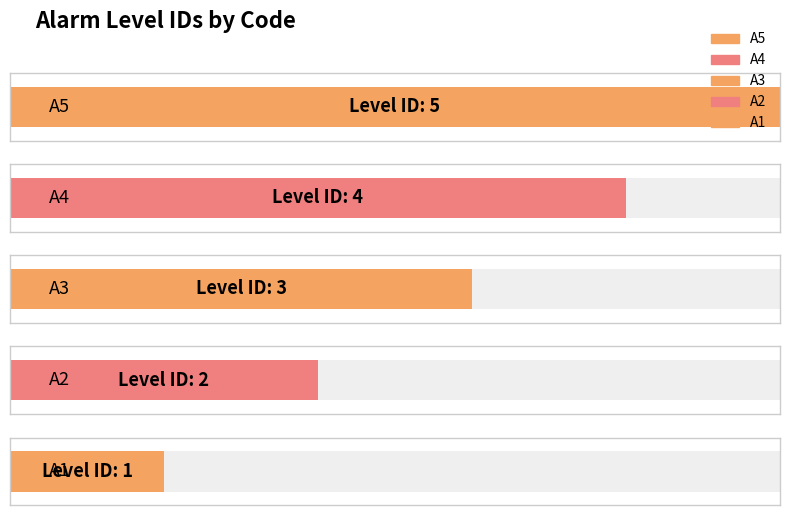

What is the average value?

3